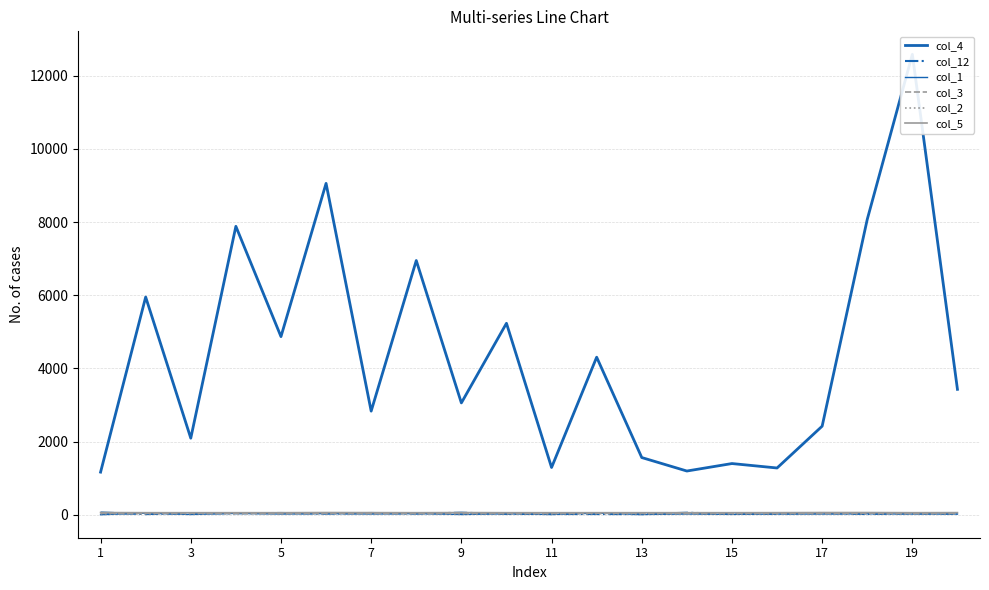

How many lines are shown in the chart?

6